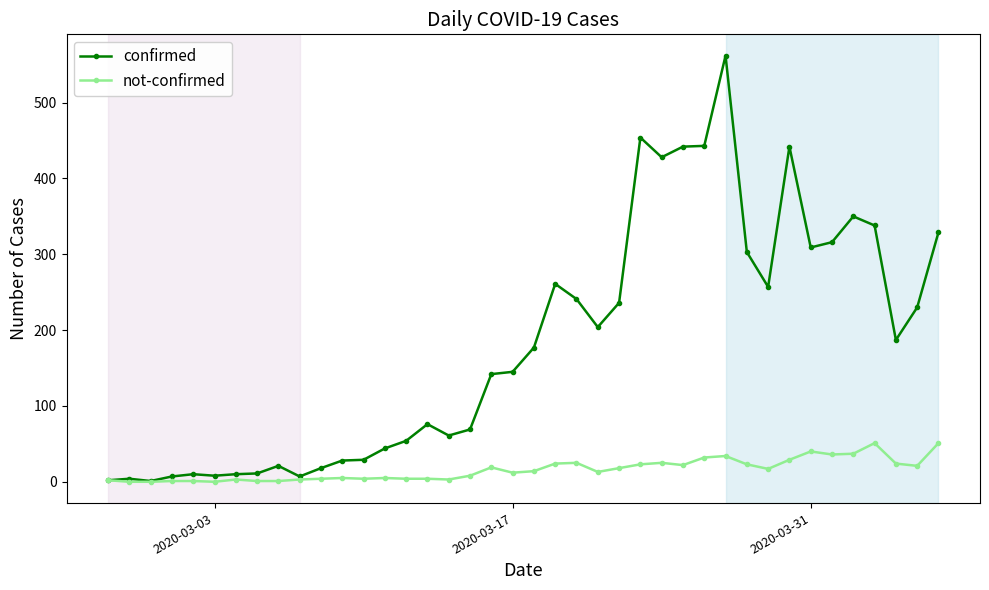

Which series has the largest total across all categories?

confirmed